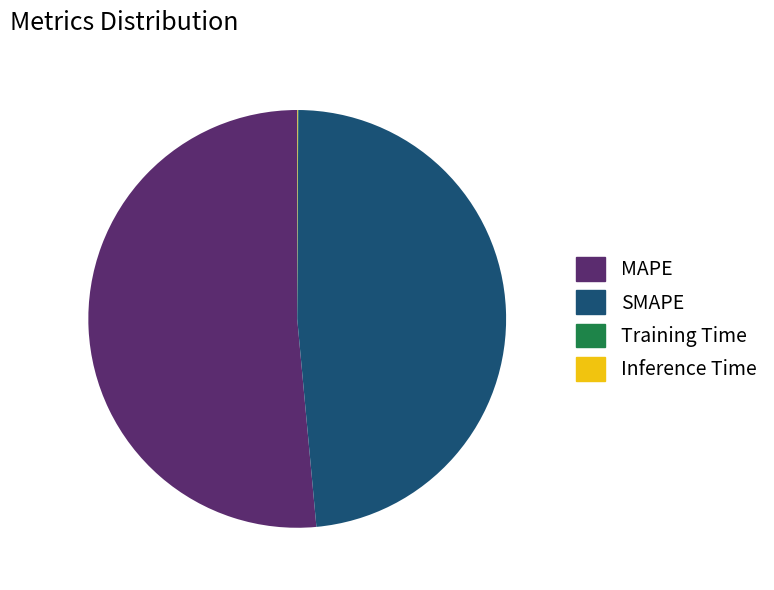

Does MAPE account for over 50% of the chart?

Yes